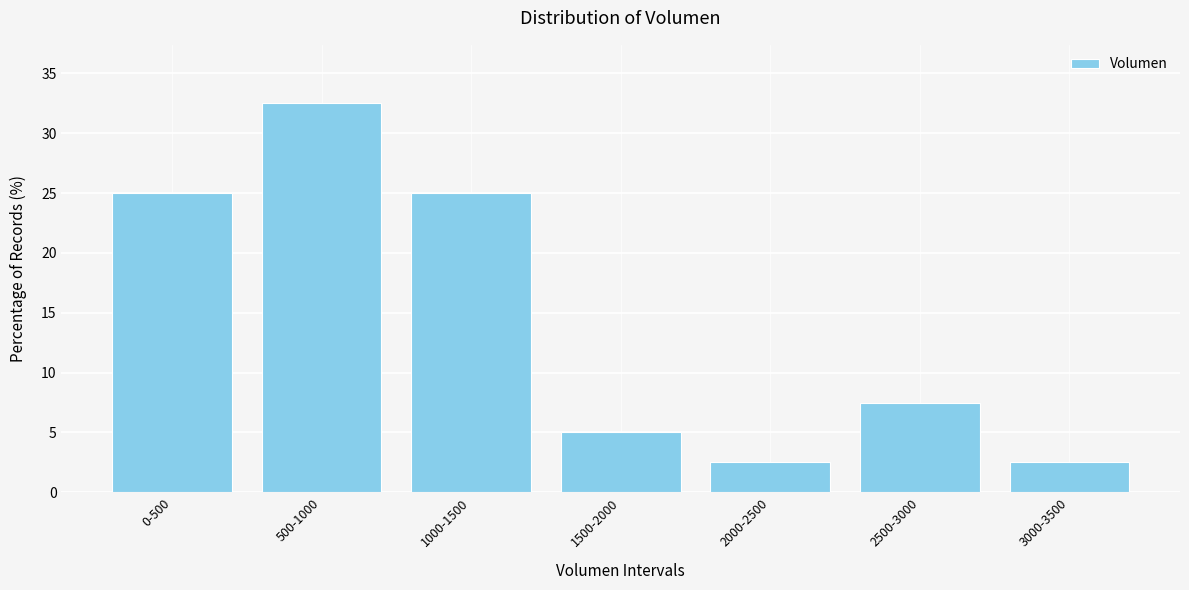

Reading left to right, extract all data points from this chart.

25.0	32.5	25.0	5.0	2.5	7.5	2.5